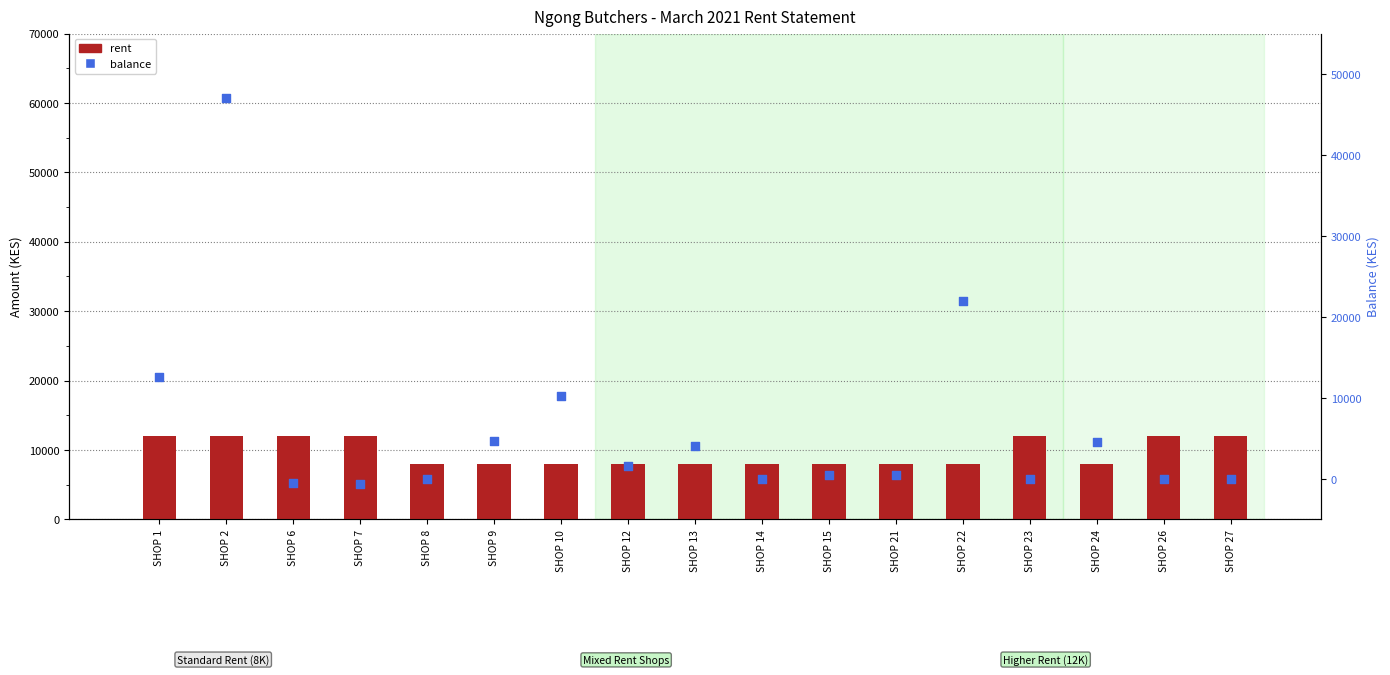

What is the total value across all series at SHOP 13?

12060